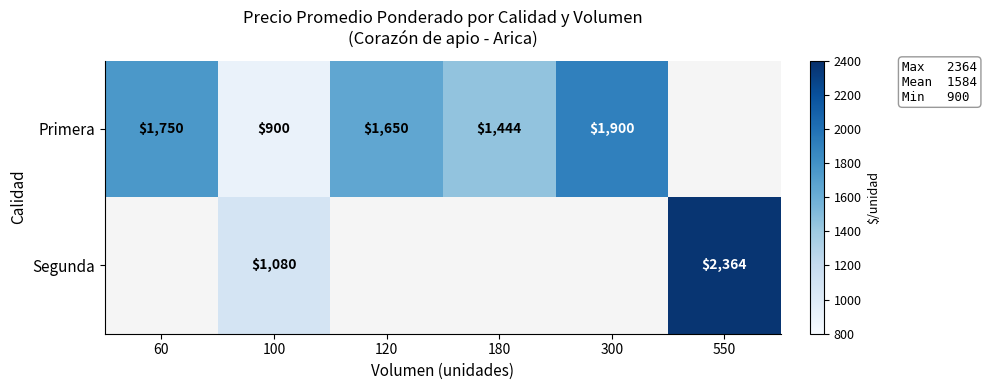

At 100, list the series in order from smallest to largest.

Primera, Segunda